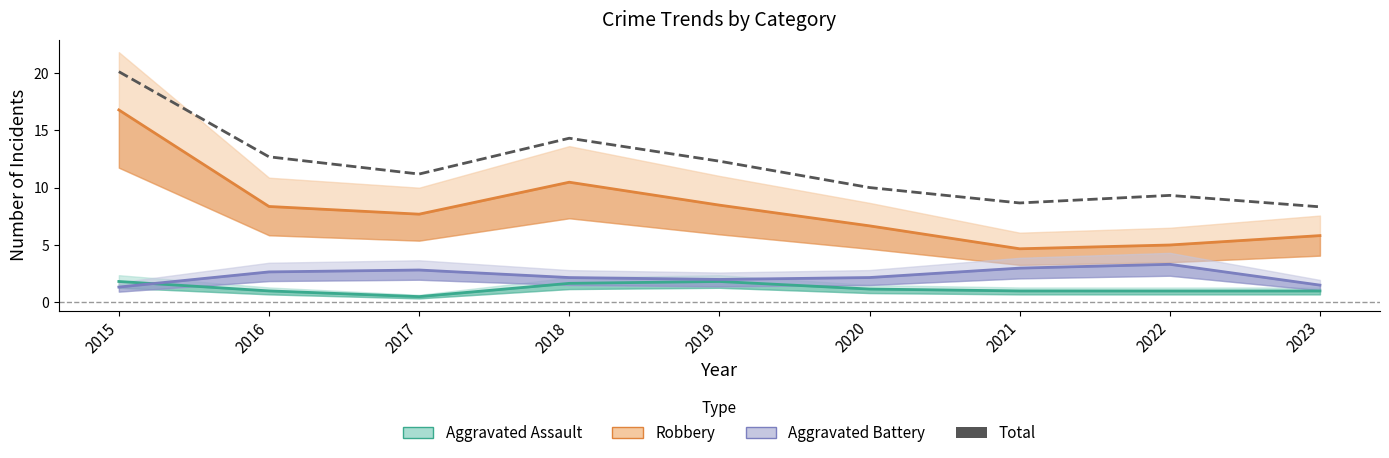

The value of Aggravated Battery at 2021 is 3.0. True or false?

True